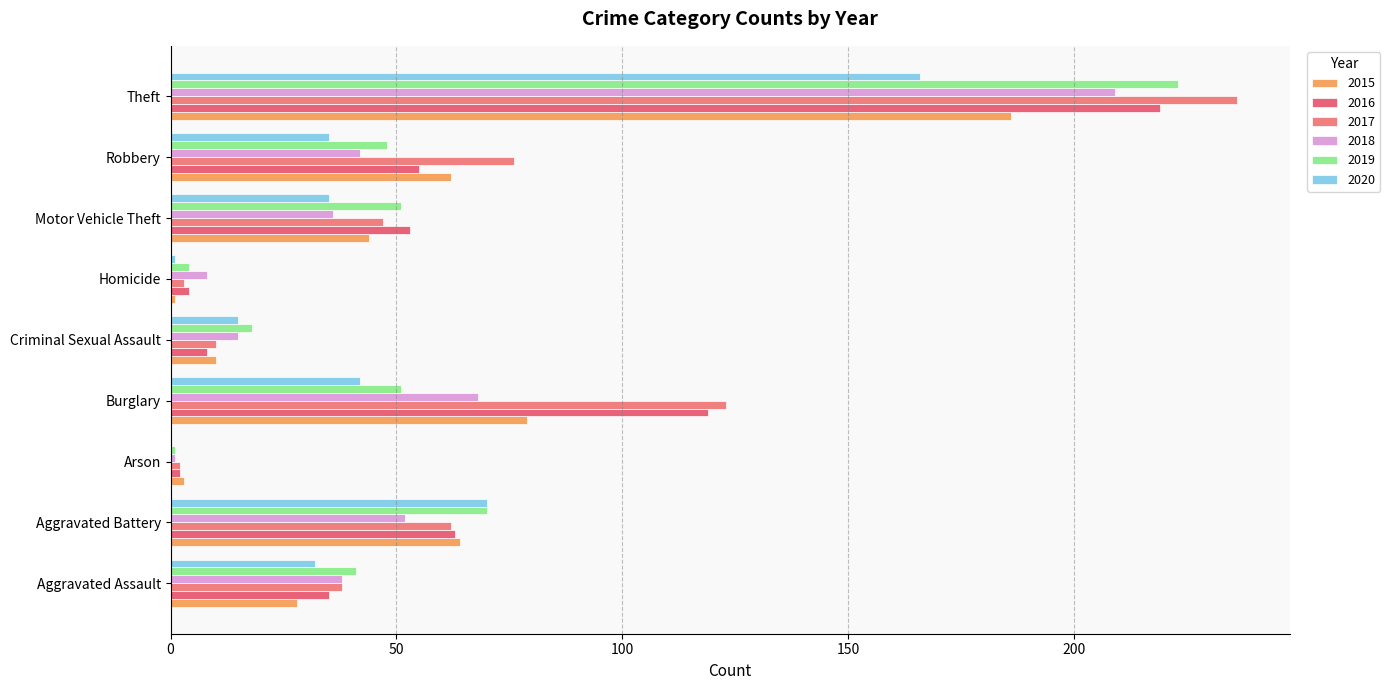

At which category is the sum across all series the highest?

Theft